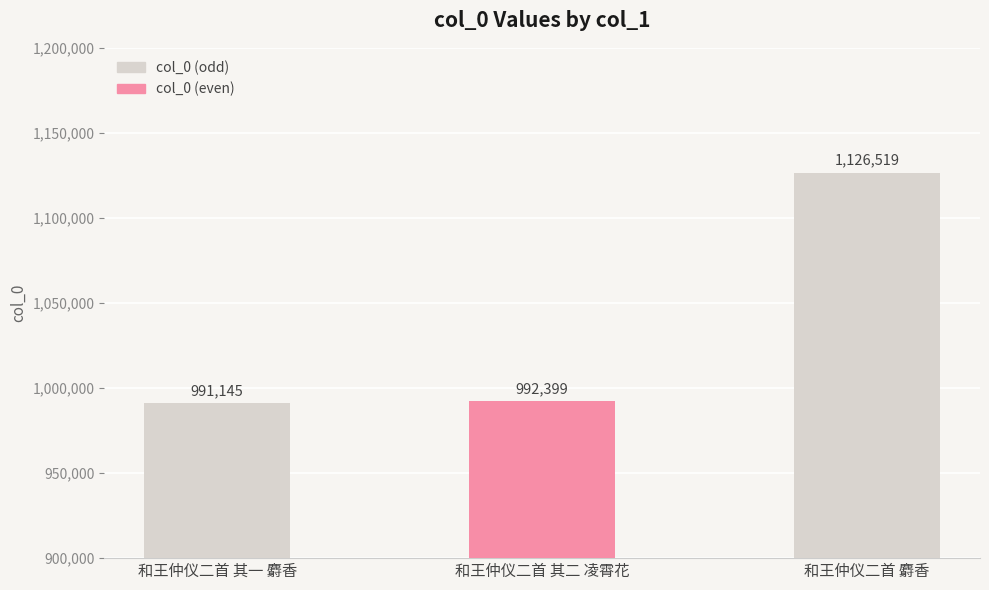

What is the sum of the values at 和王仲仪二首 其二 凌霄花 and 和王仲仪二首 其一 麝香?

1983544